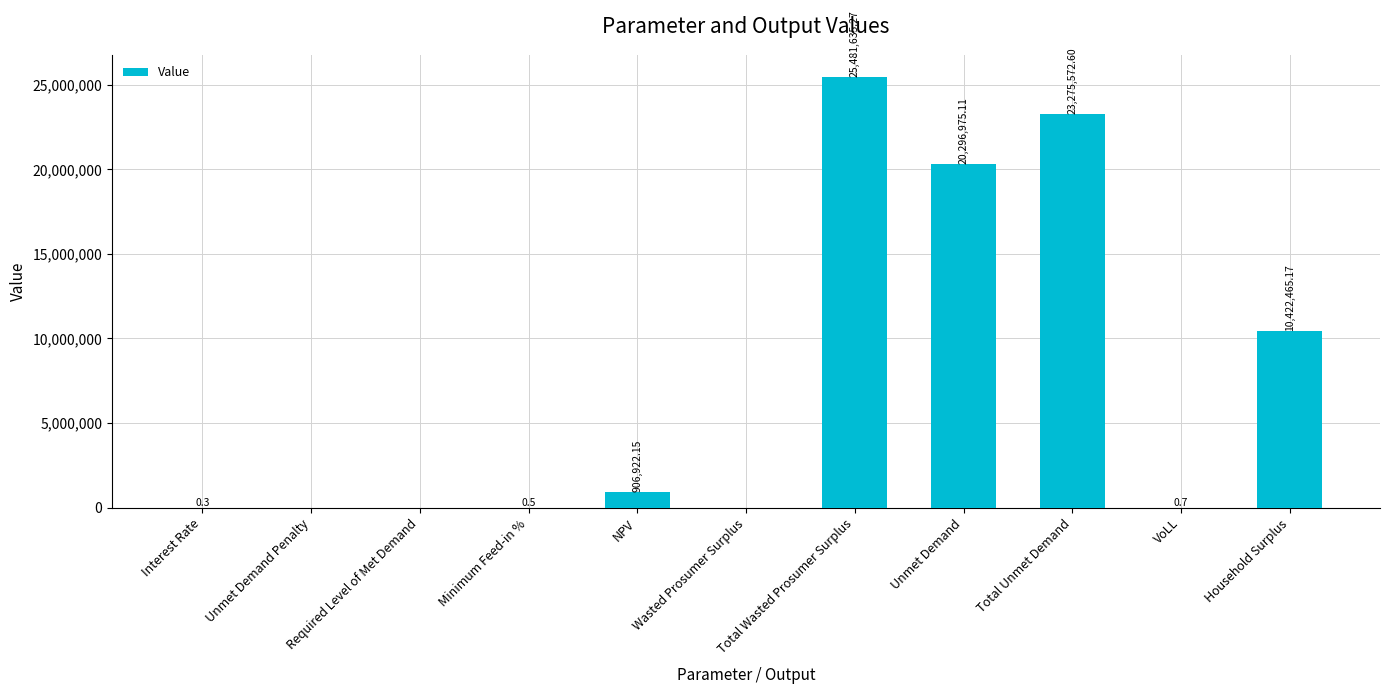

At which label is the value closest to 12740817?

Household Surplus